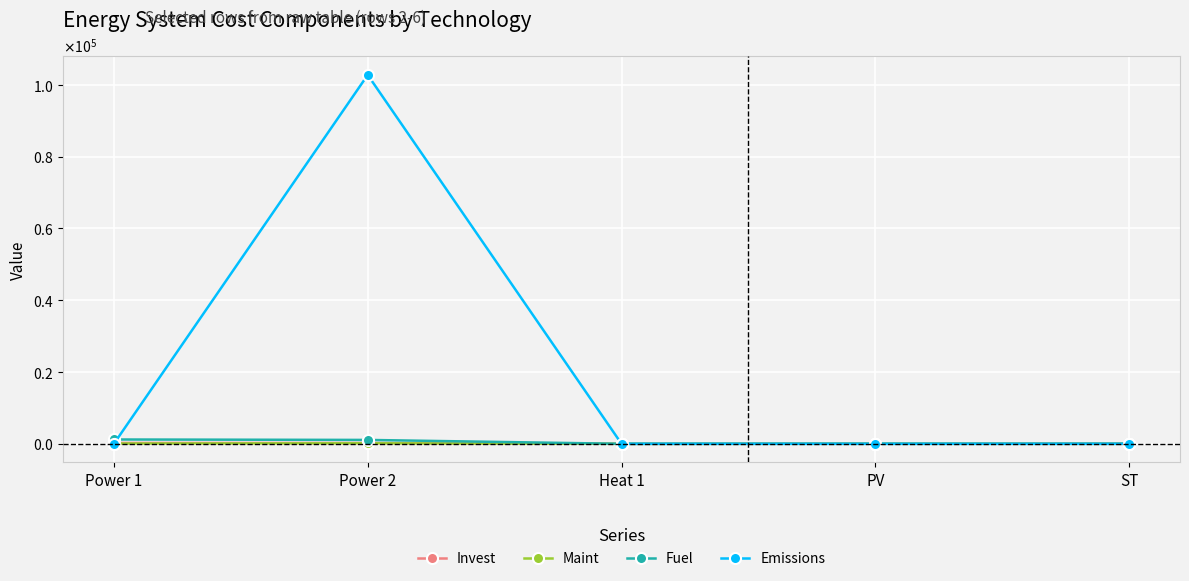

Which series has the widest spread of values?

Emissions